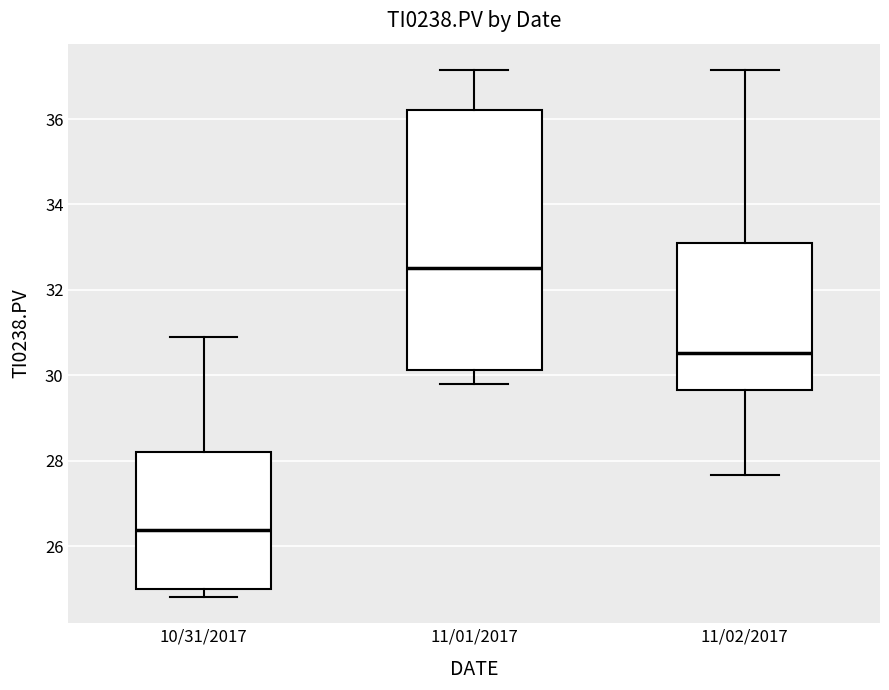

Which box's median line is the lowest?

10/31/2017